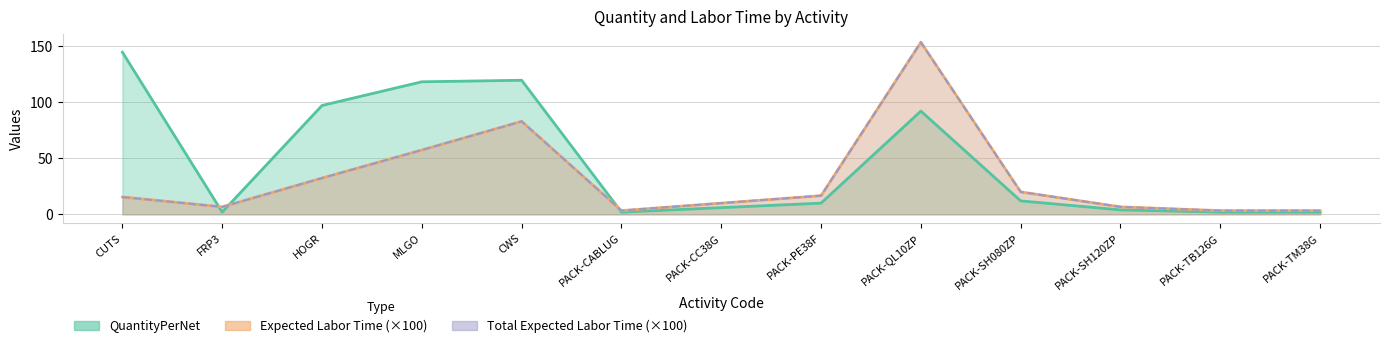

What position from the right is PACK-SH120ZP?

3